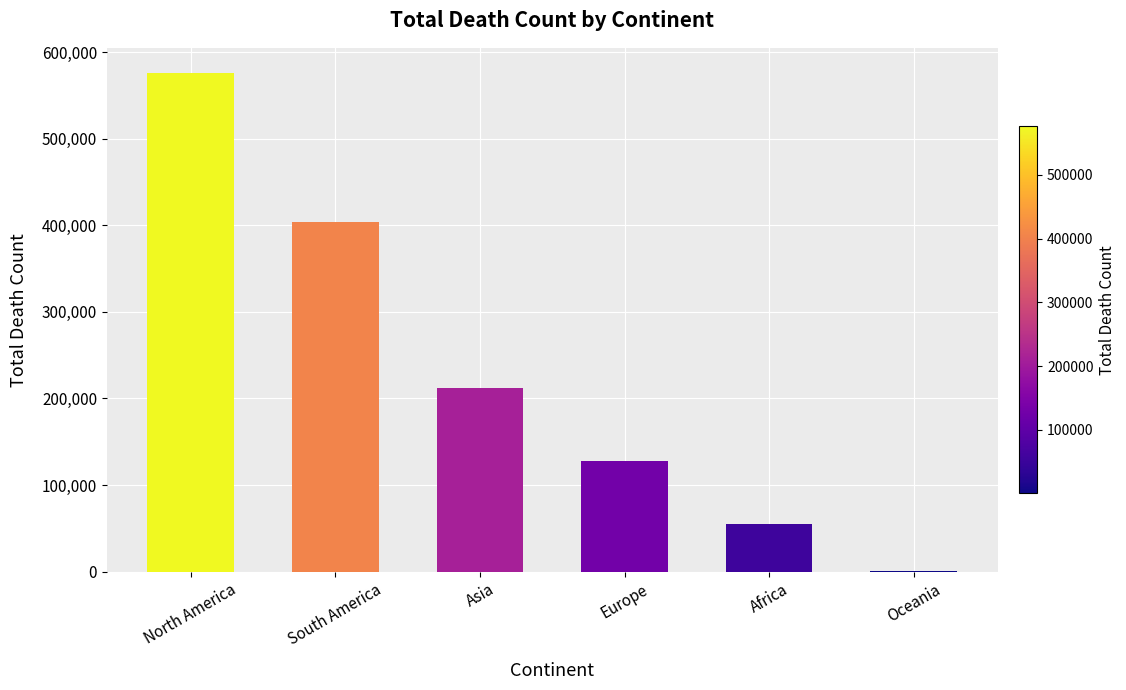

Read the value at Europe.

127775